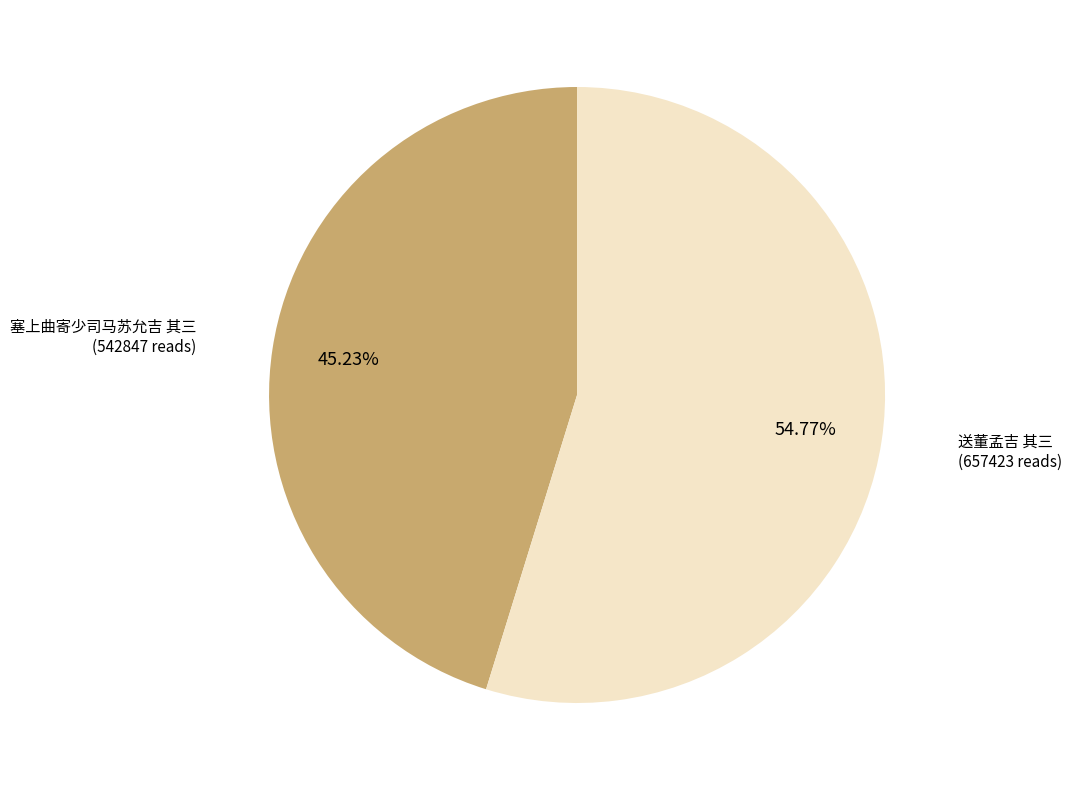

Is there any slice that represents more than half of the pie?

Yes